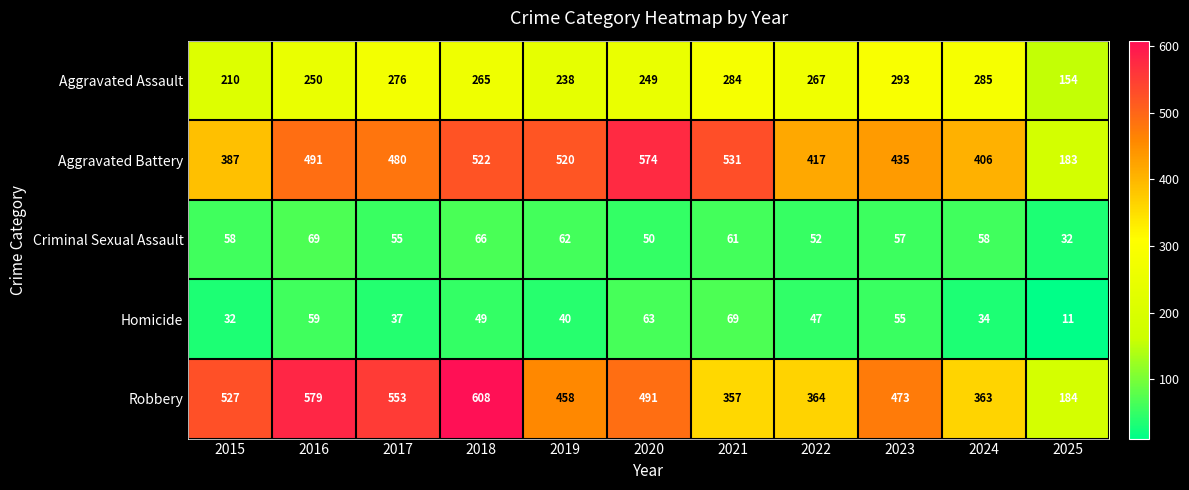

How many data points in Robbery are less than 473?

5